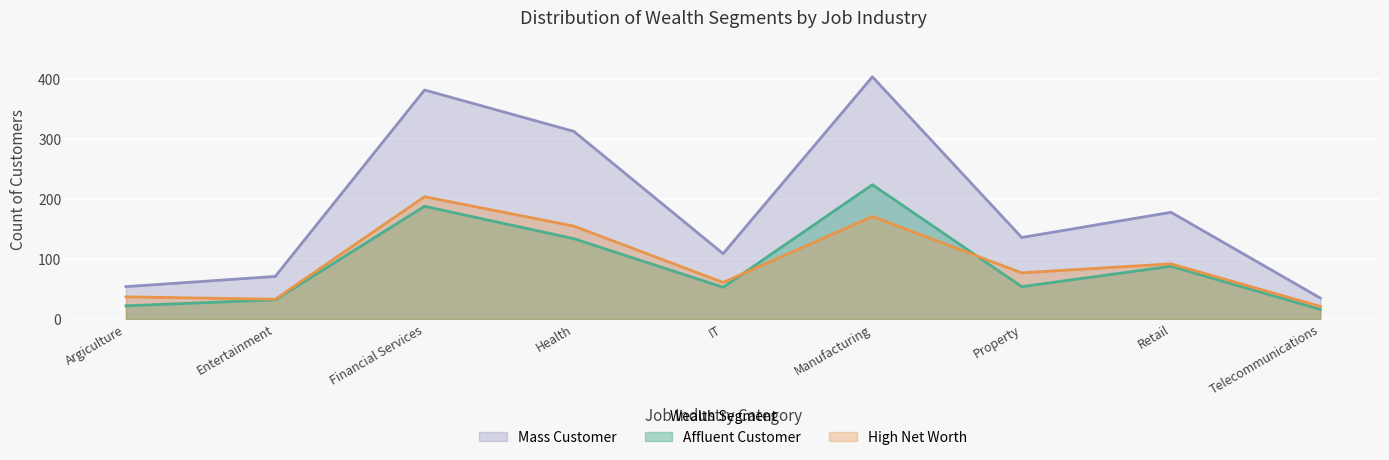

Read the Mass Customer value at Retail, to the nearest 50.

200